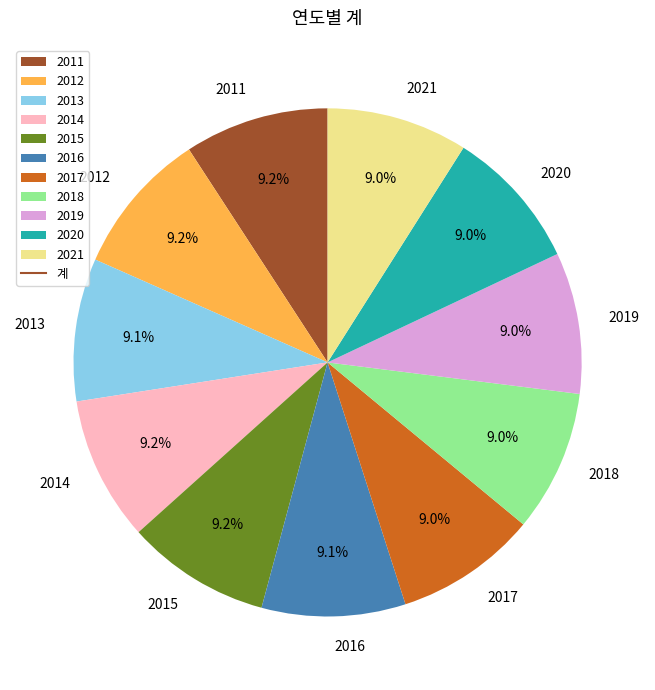

To the nearest percent, what percentage of the pie is 2021?

9%